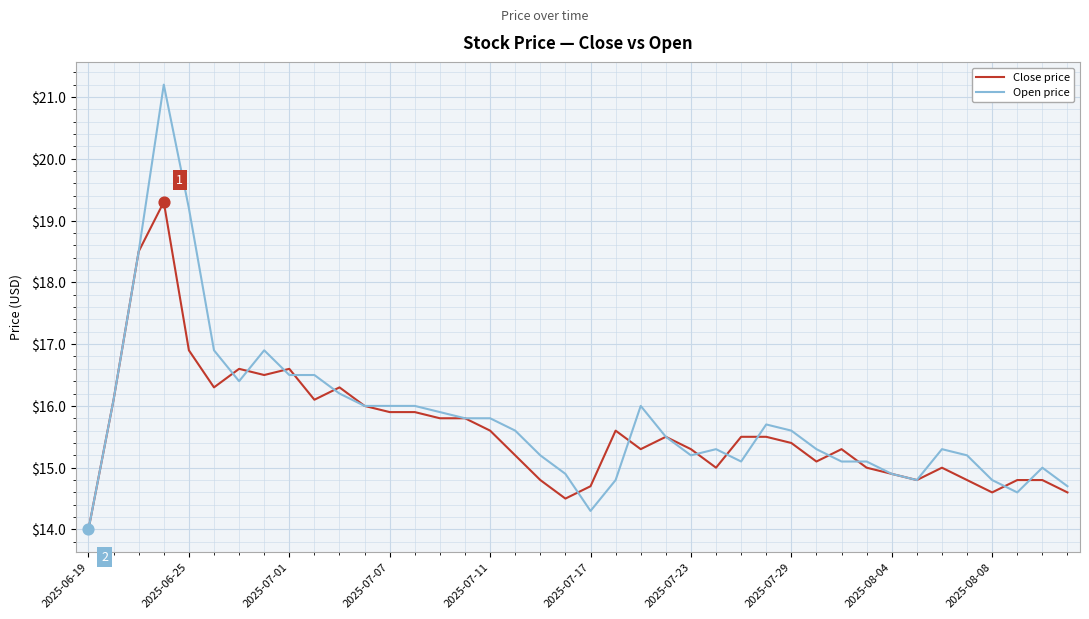

What is the lowest value of the Open price series?

14.0